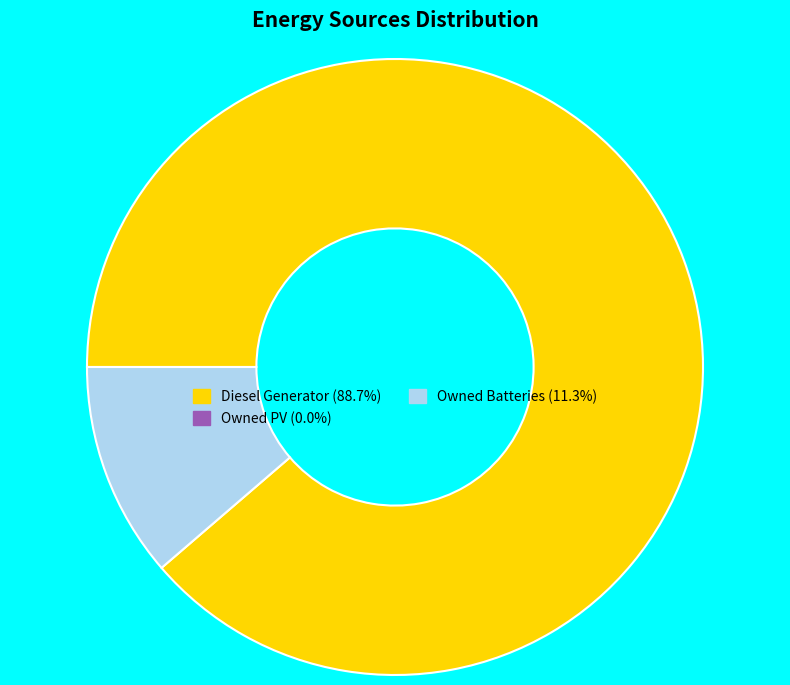

Count the number of slices in the pie.

2